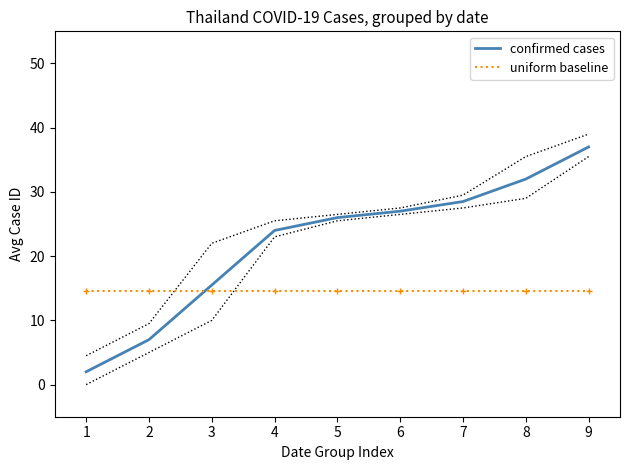

Which has a higher value, 7 or 9?

9